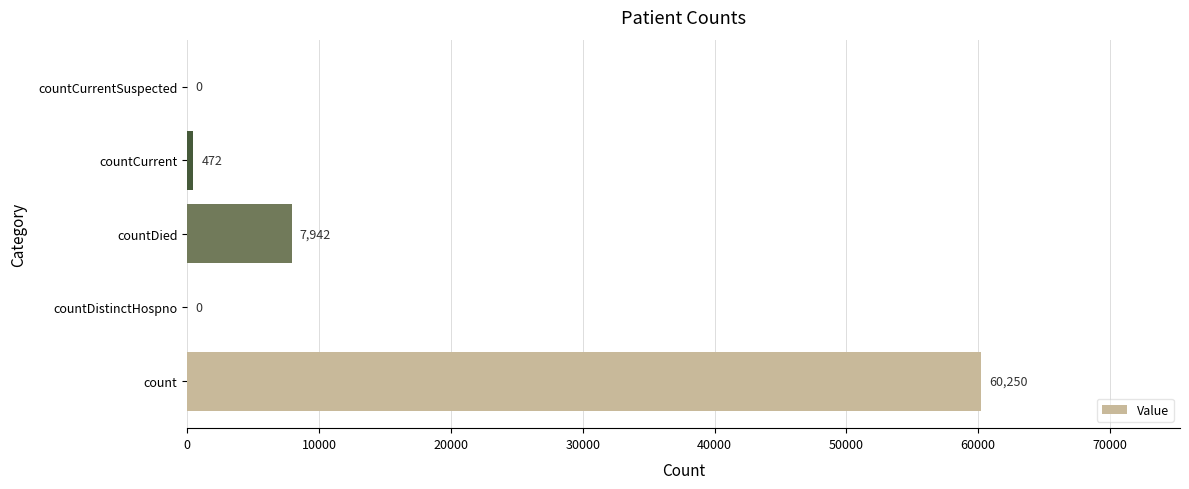

Between countCurrent and countCurrentSuspected, which is larger?

countCurrent